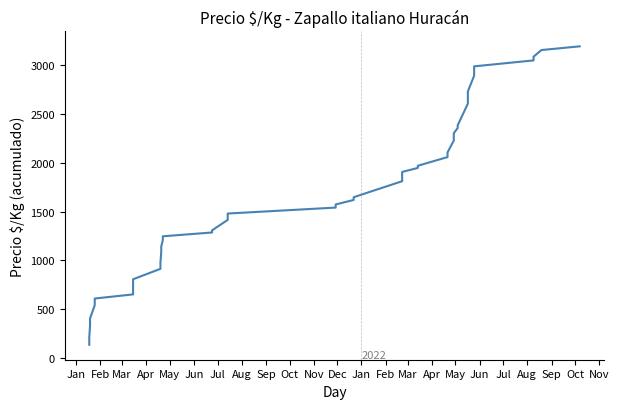

What is the label of the 34th point from the right?

Jul